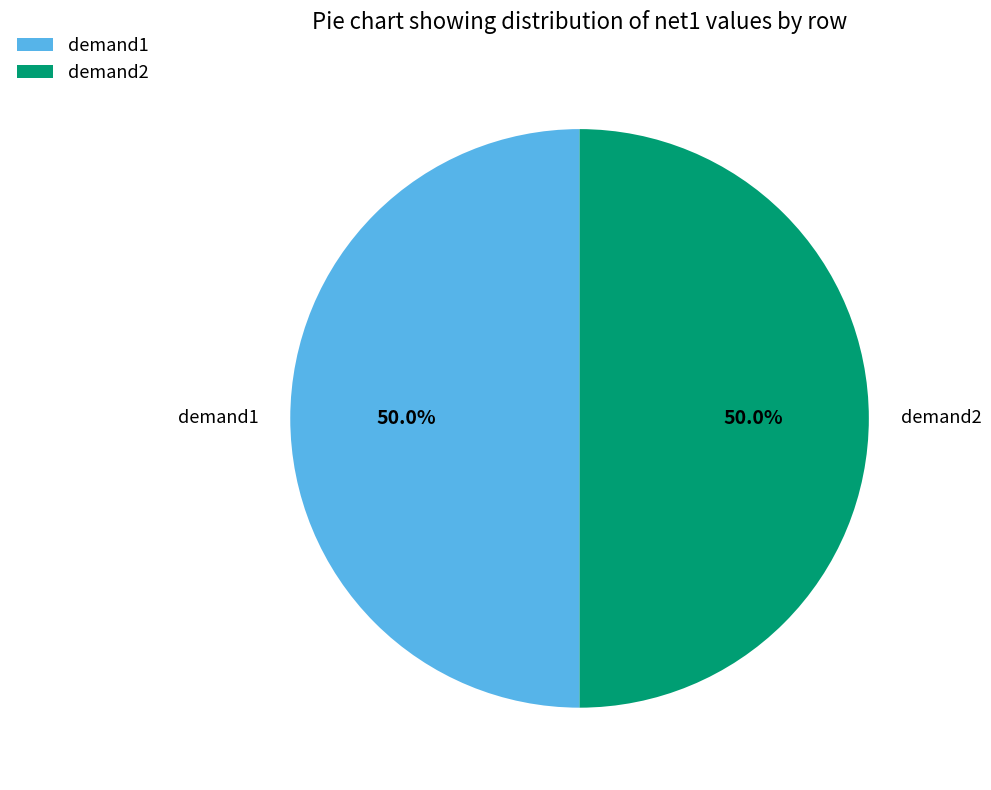

To the nearest percent, what is the average slice percentage?

50%